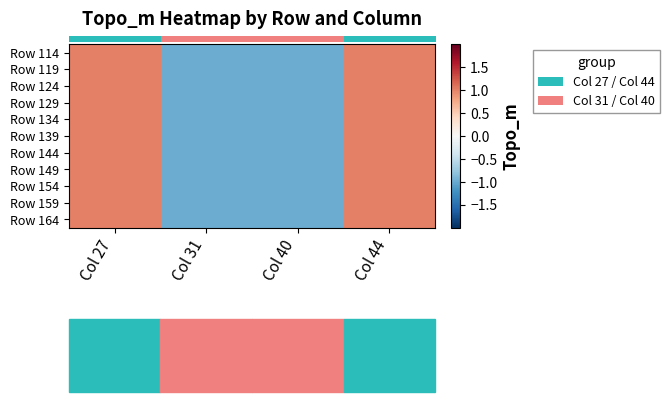

At which category is the sum across all series the highest?

Col 27